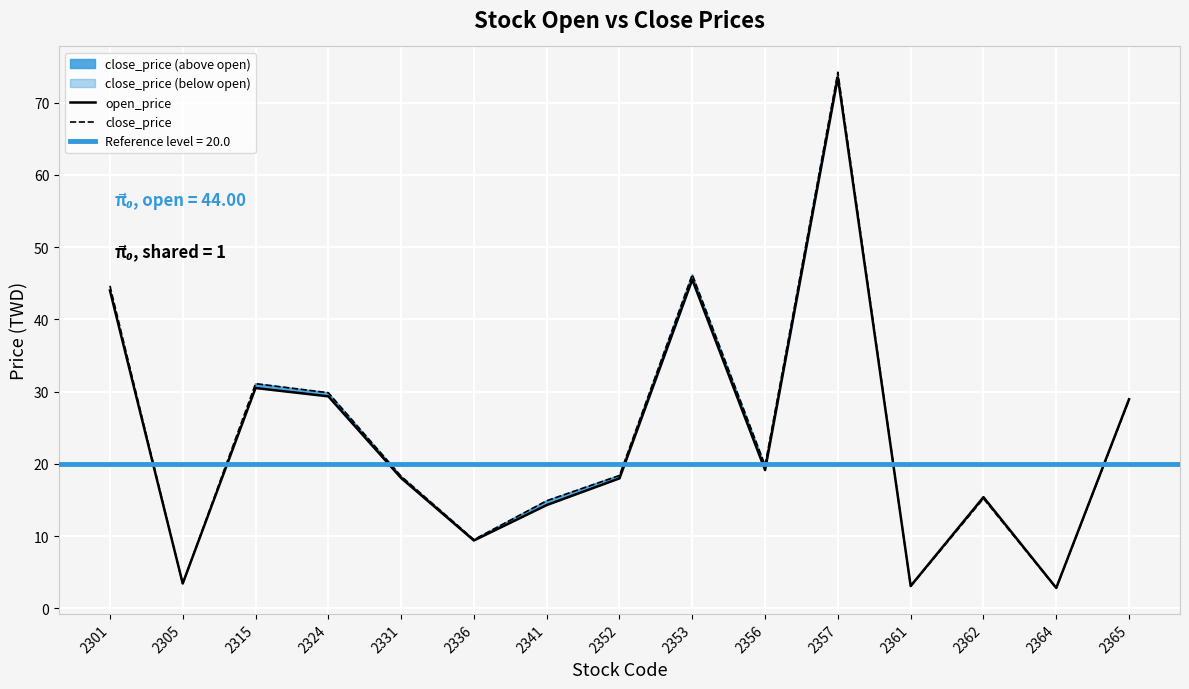

True or false: open_price has more than 1 points higher than both neighbors.

True